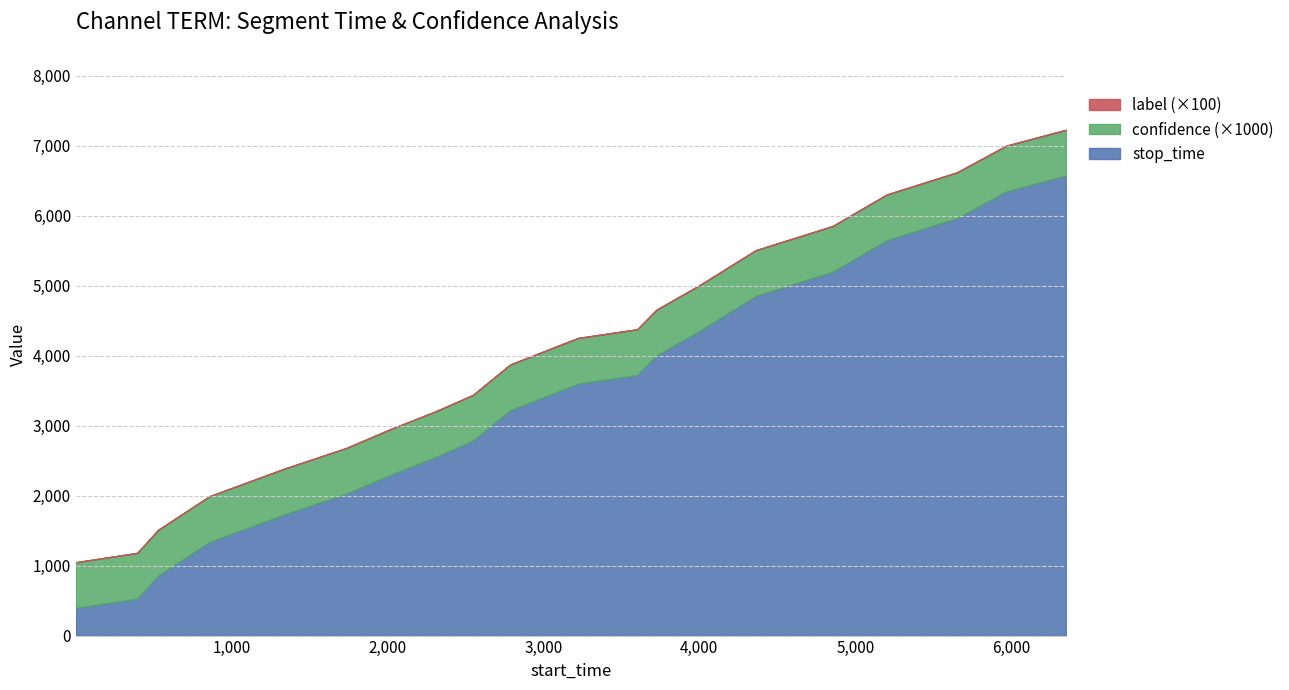

Which has a higher value, 858 or 2548?

2548